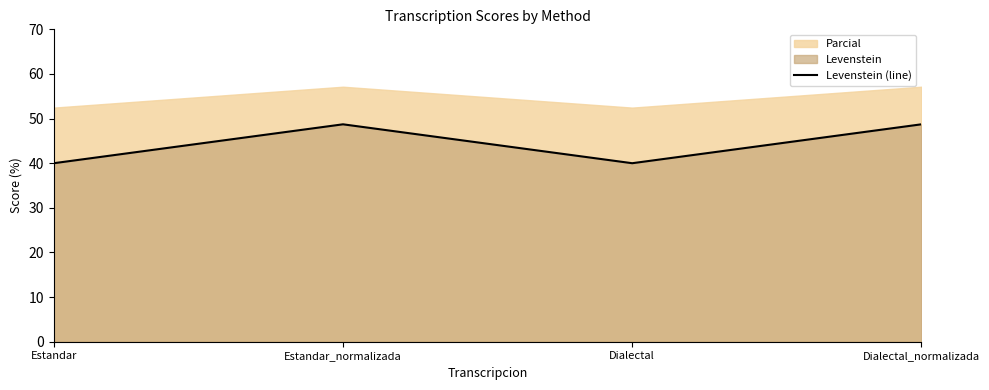

Where does the data first go above 48?

Estandar_normalizada